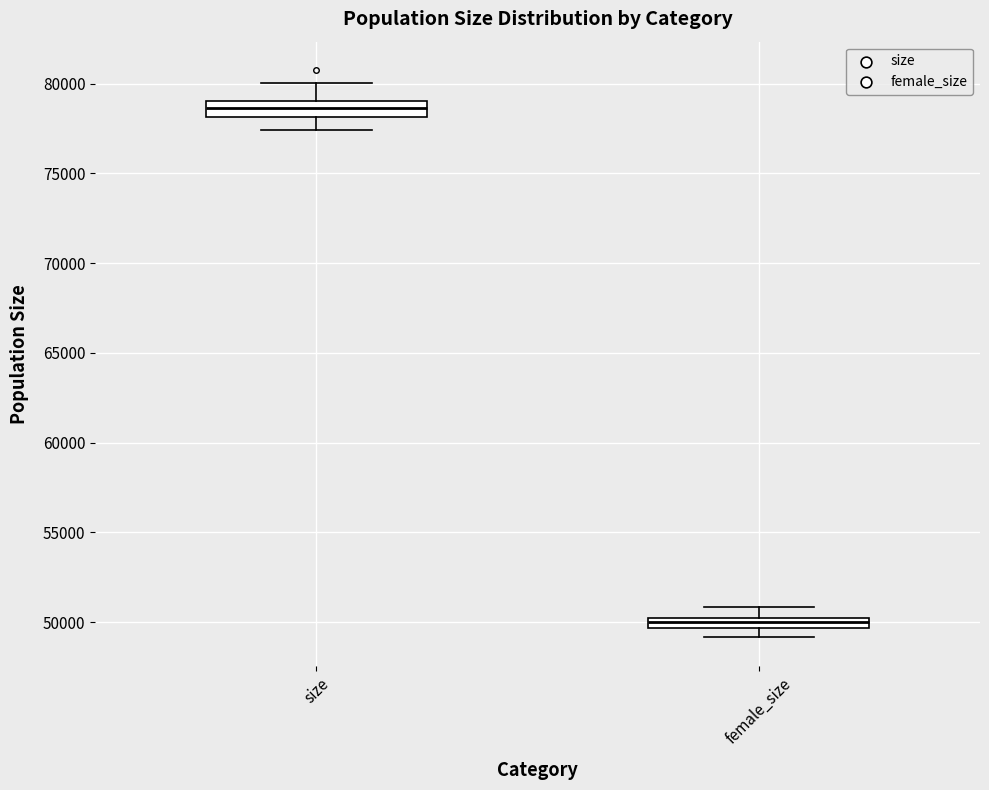

Which box has the highest median line?

size